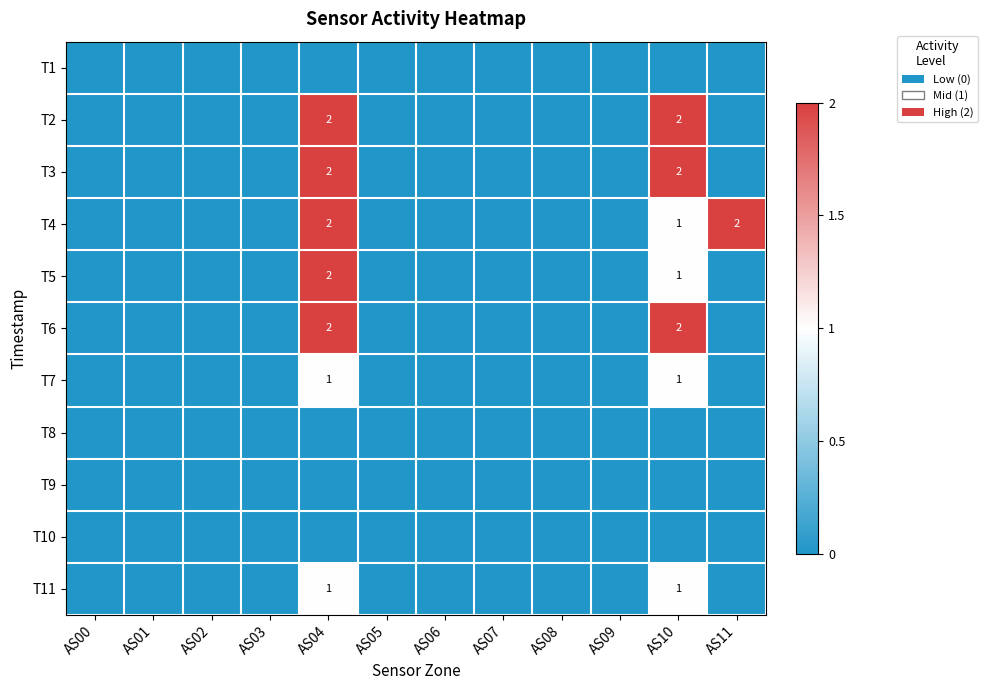

The T1 series shows 0 at AS07. True or false?

True